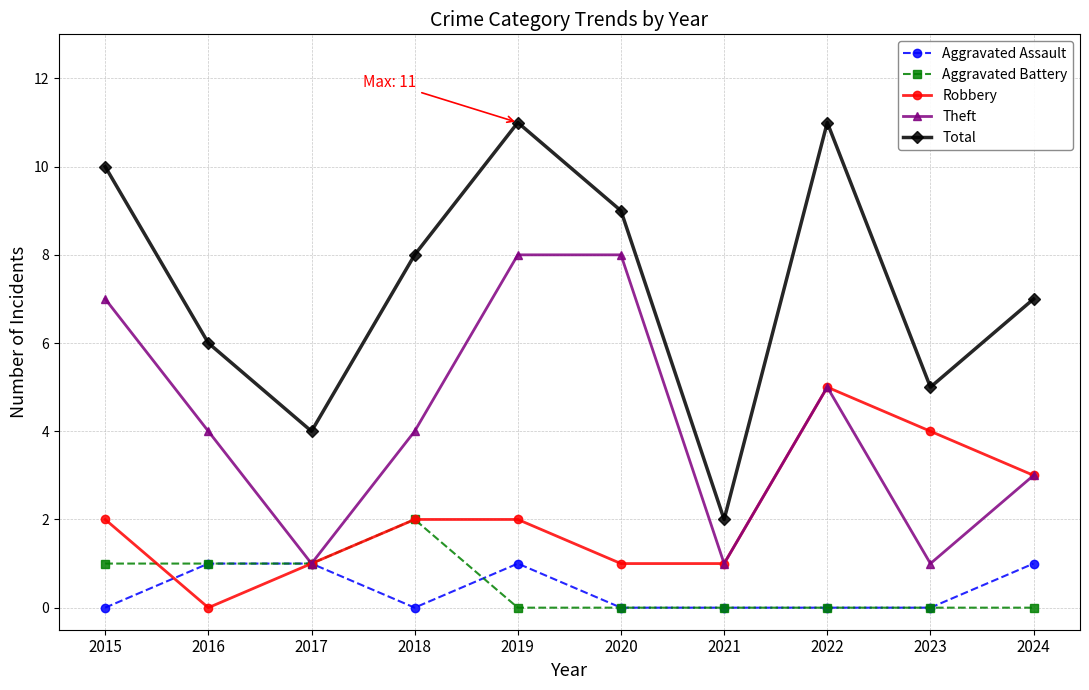

Rank the series at 2015 from lowest to highest value.

Aggravated Assault, Aggravated Battery, Robbery, Theft, Total